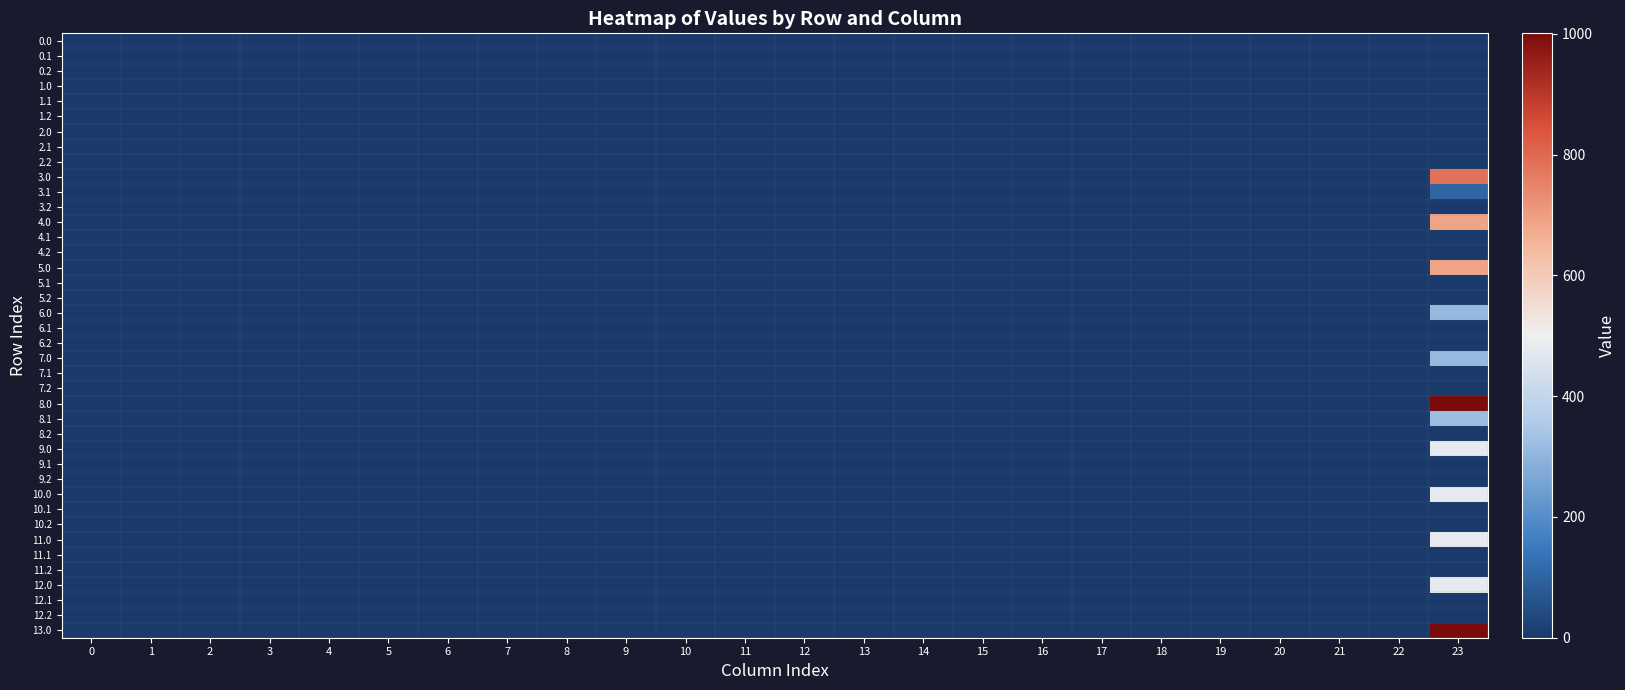

Rank the series at 11 from lowest to highest value.

0.0, 0.1, 0.2, 1.0, 1.1, 1.2, 2.0, 2.1, 2.2, 3.0, 3.1, 3.2, 4.0, 4.1, 4.2, 5.0, 5.1, 5.2, 6.0, 6.1, 6.2, 7.0, 7.1, 7.2, 8.0, 8.1, 8.2, 9.0, 9.1, 9.2, 10.0, 10.1, 10.2, 11.0, 11.1, 11.2, 12.0, 12.1, 12.2, 13.0